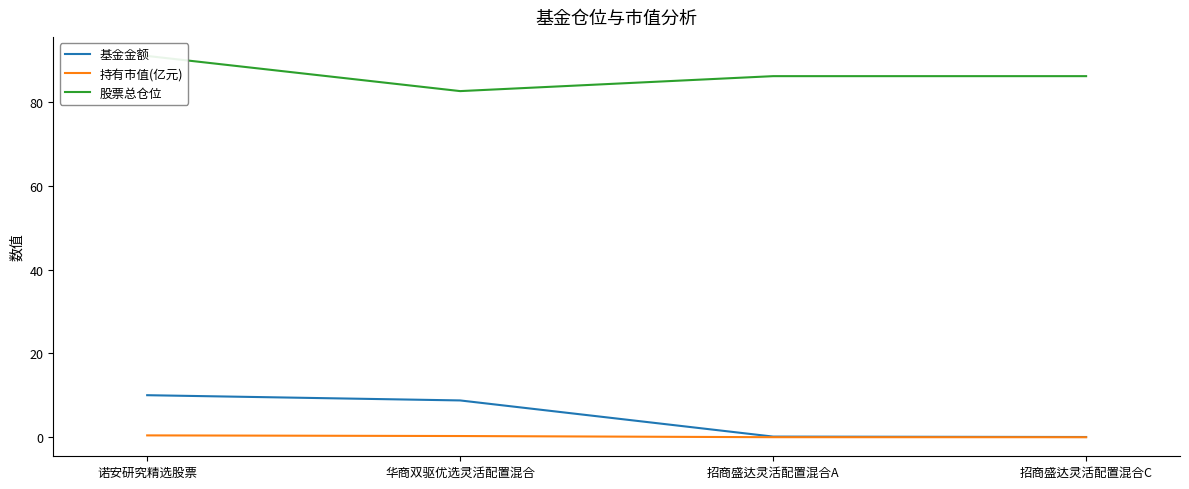

Reading left to right, list all the values displayed in this chart.

基金金额: 10.0	8.8	0.1	0.1
持有市值(亿元): 0.4	0.3	0.0	0.0
股票总仓位: 91.0	82.6	86.2	86.2